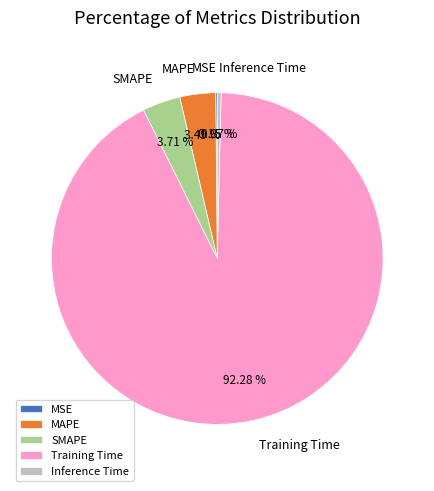

Which has a higher value, MAPE or Inference Time?

MAPE